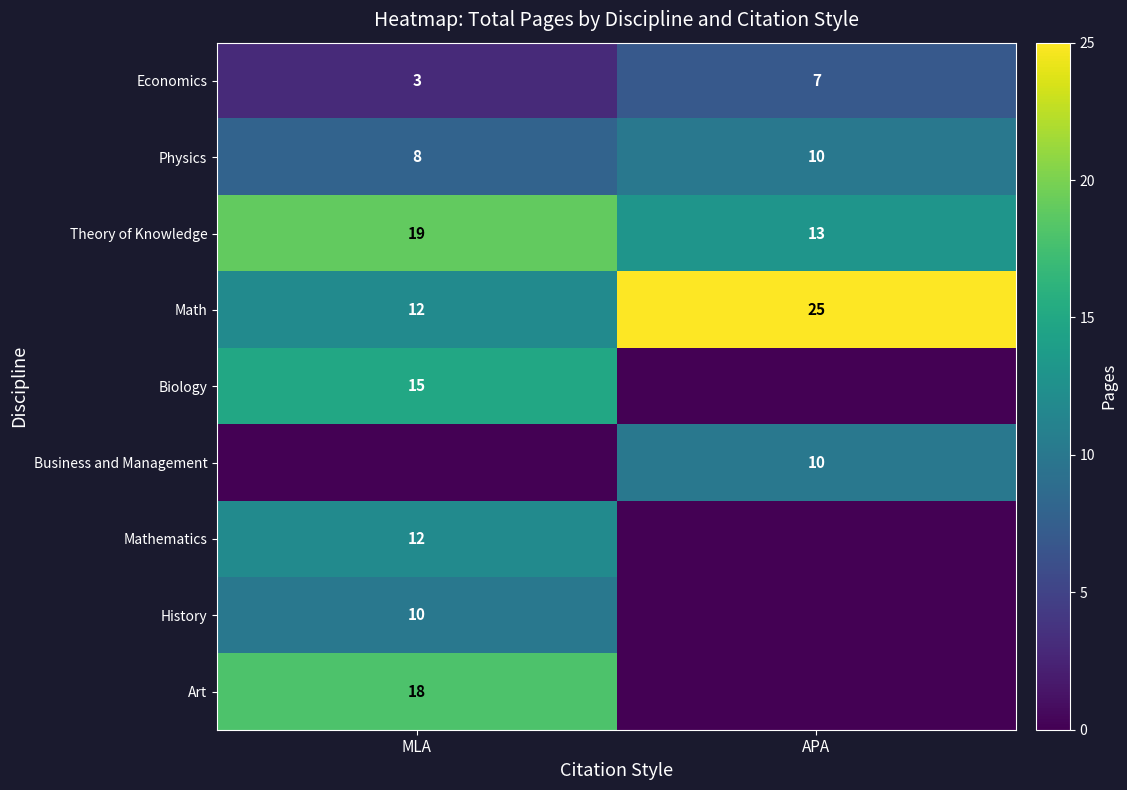

What is the sum of all Physics values?

18